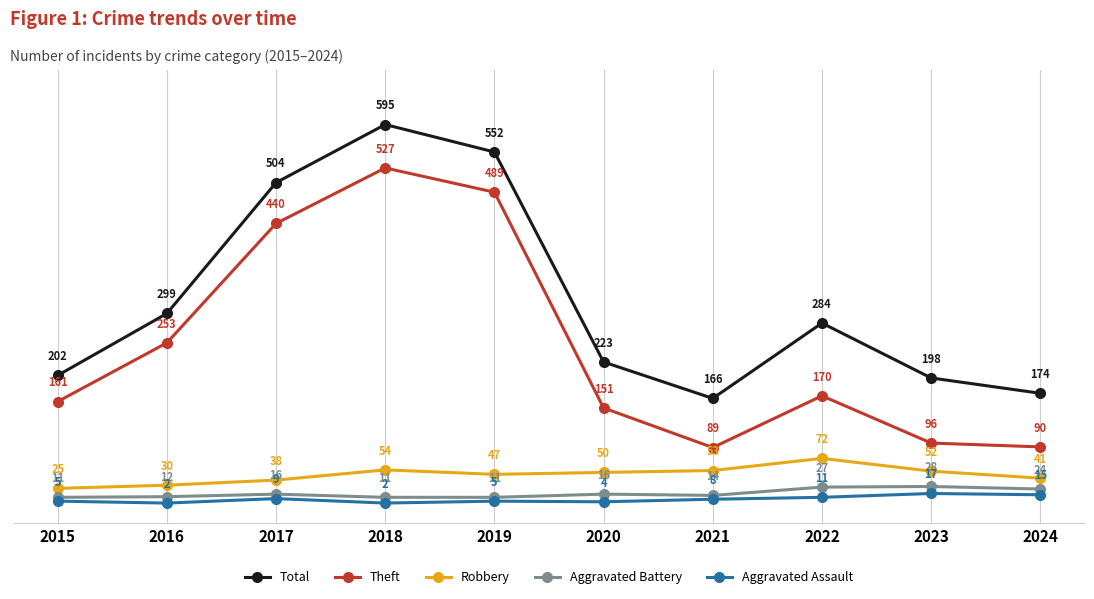

How many lines are shown in the chart?

5